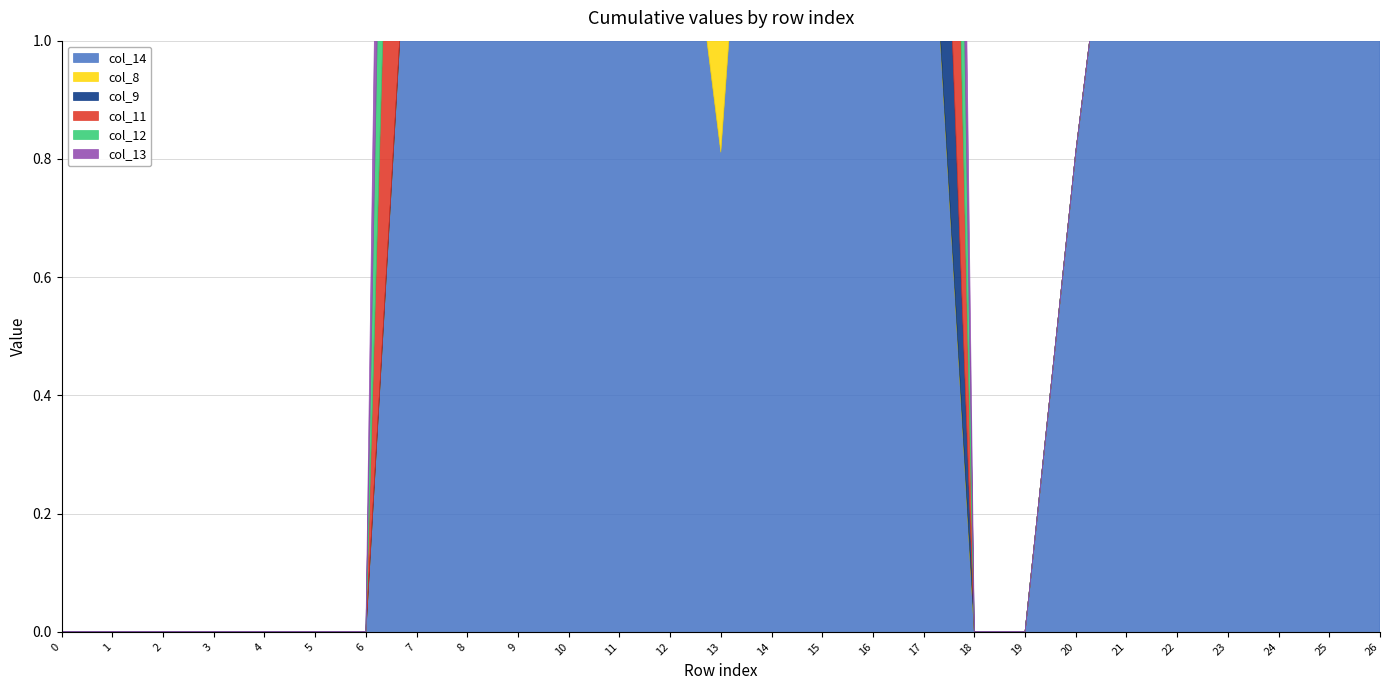

True or false: col_11 has more than 0 points higher than both neighbors.

True